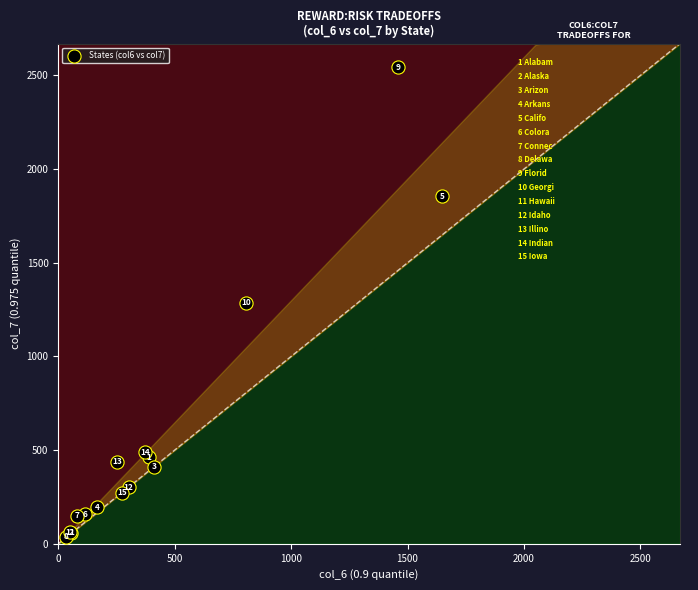

What Y value in the scatter plot is closest to 1290?

1286